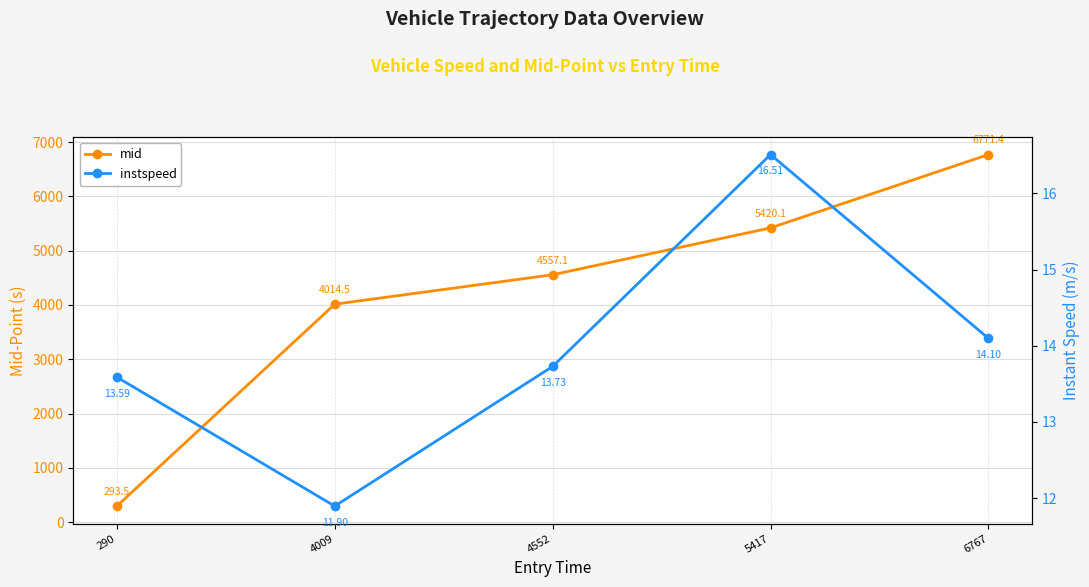

What is the highest value of the instspeed series?

16.5